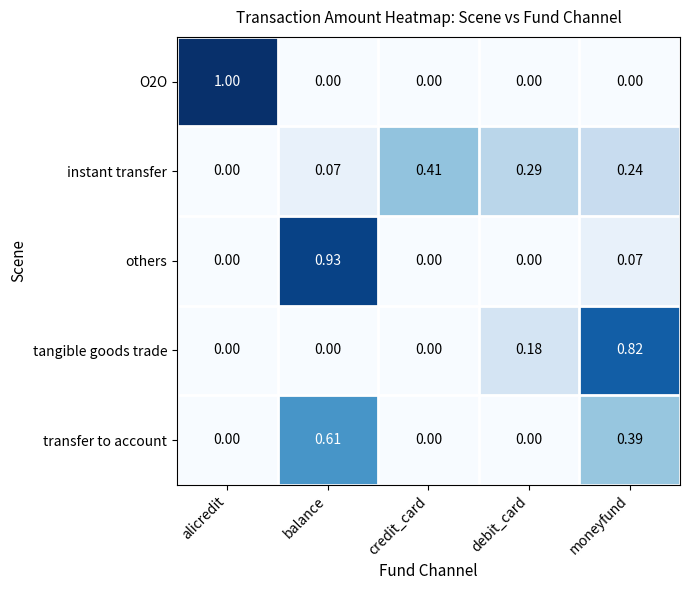

At which label does O2O reach its peak?

alicredit